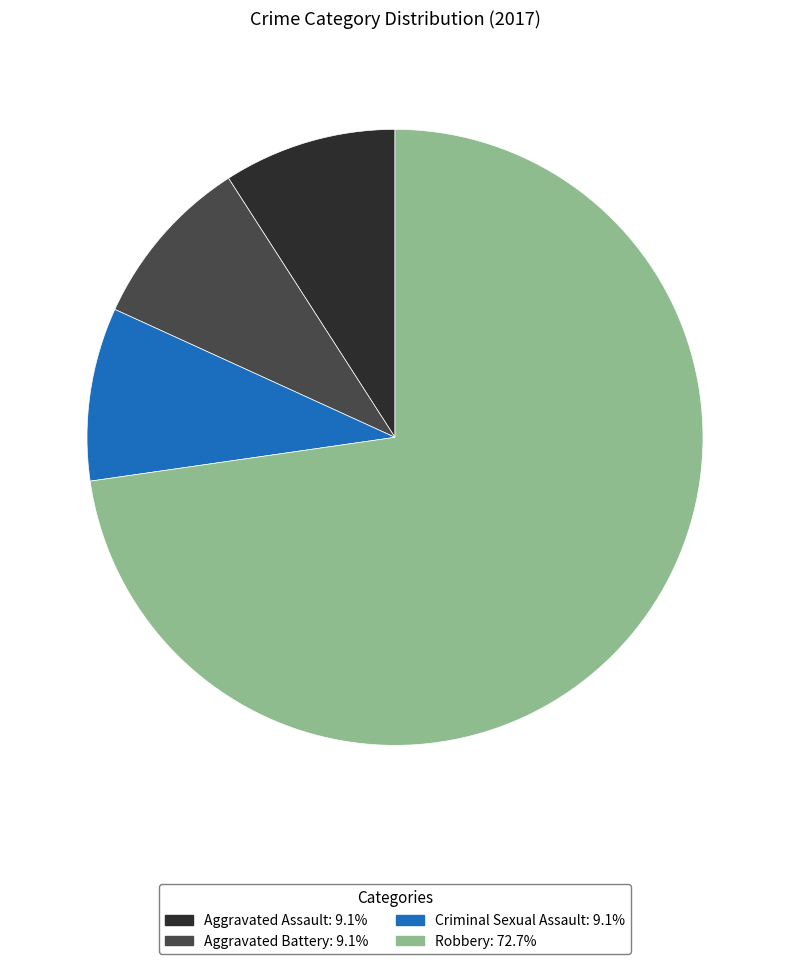

Is there any slice that represents more than half of the pie?

Yes